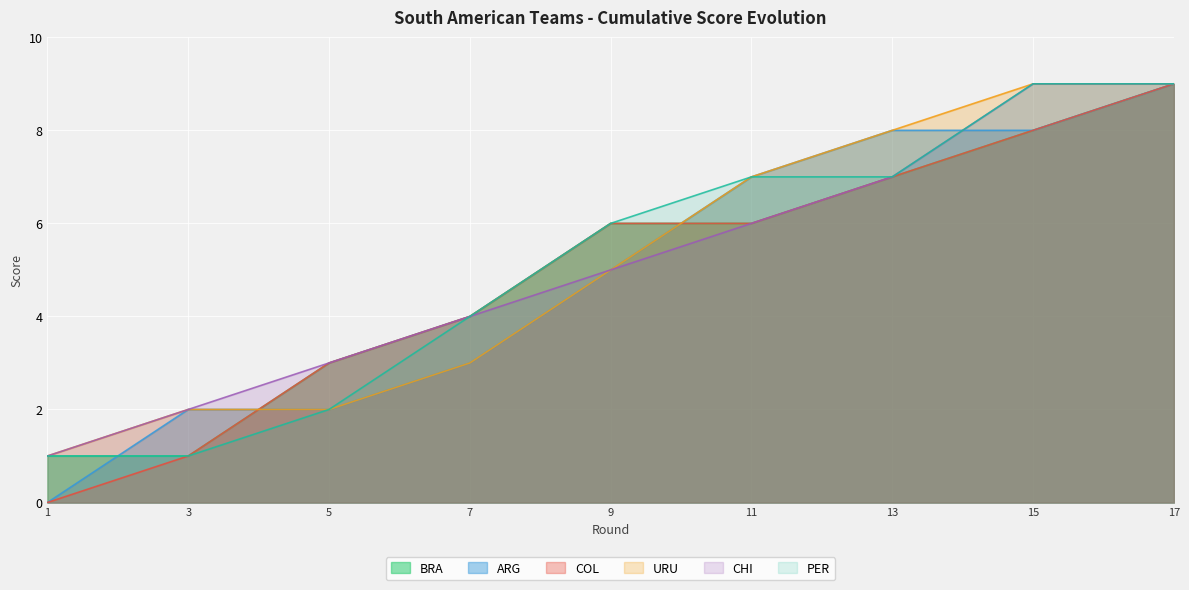

Does the chart display data point markers on the line(s)?

No